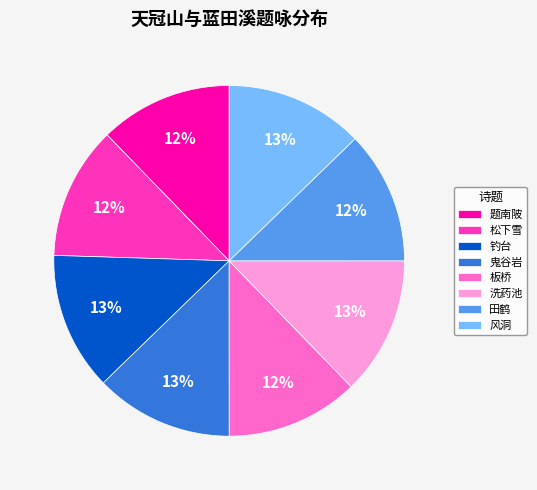

Is there a majority slice in this chart?

No